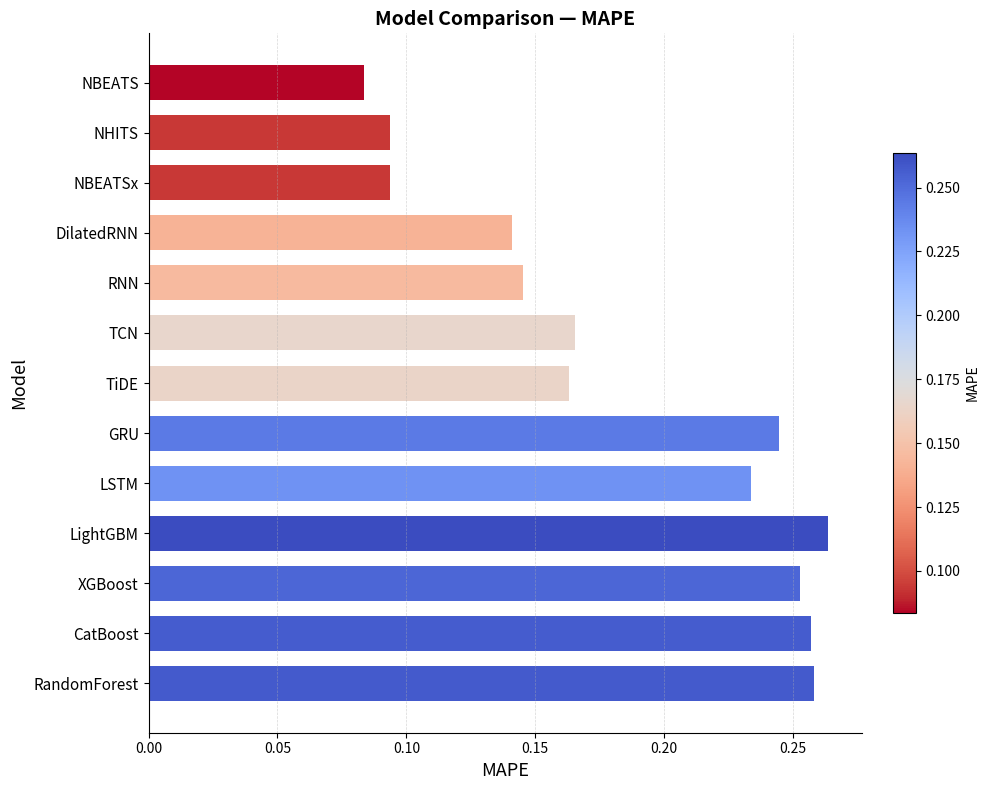

What is the sum of all values?

2.4